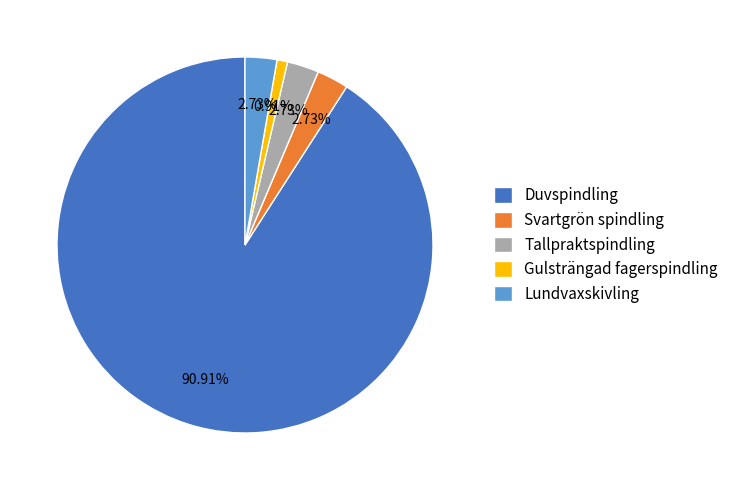

To the nearest percent, what is the combined percentage of Svartgrön spindling and Duvspindling?

94%